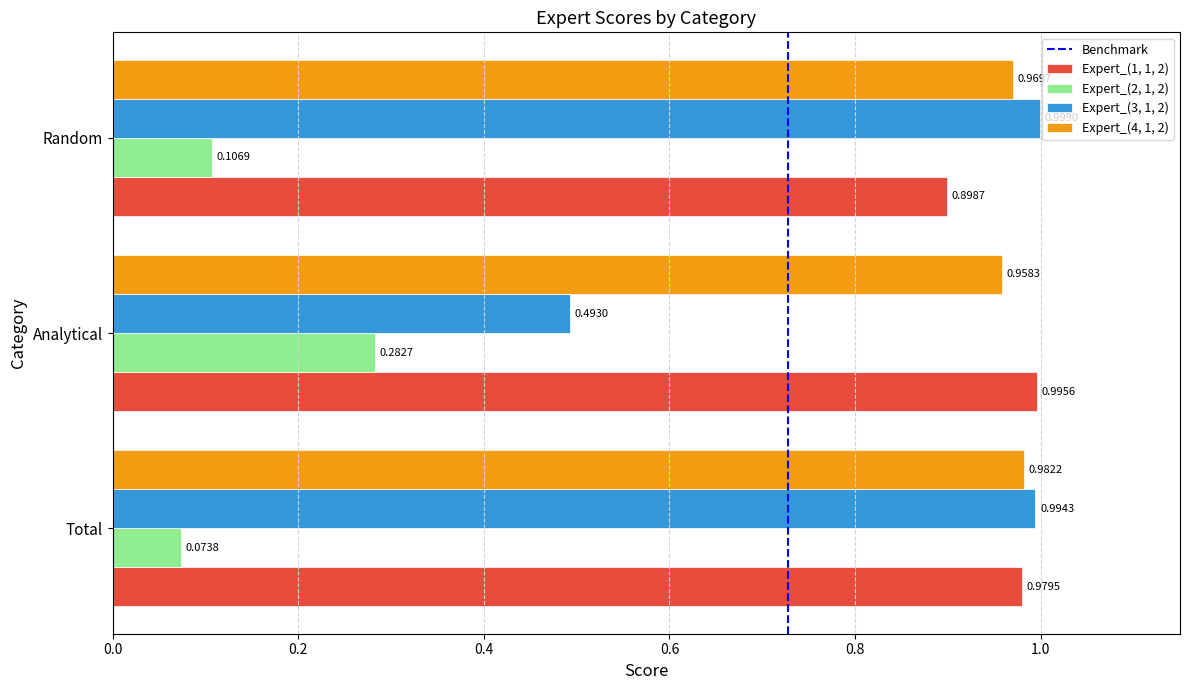

Which series has the widest spread of values?

Expert_(3, 1, 2)